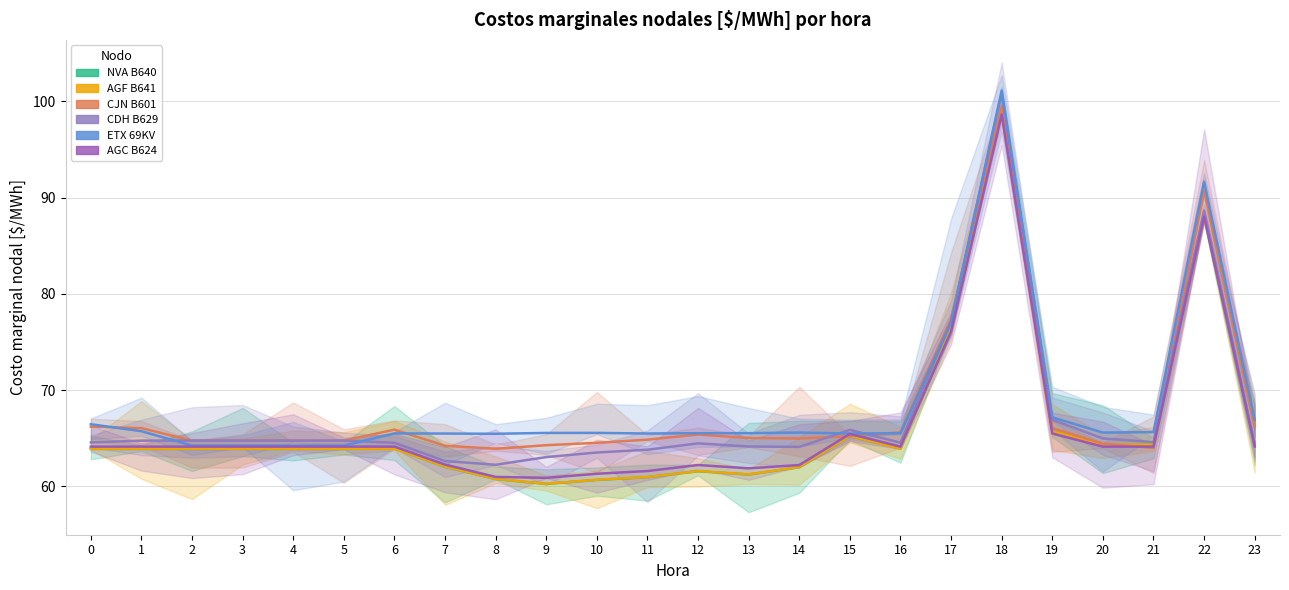

Which series has the largest range (max minus min)?

NVA B640